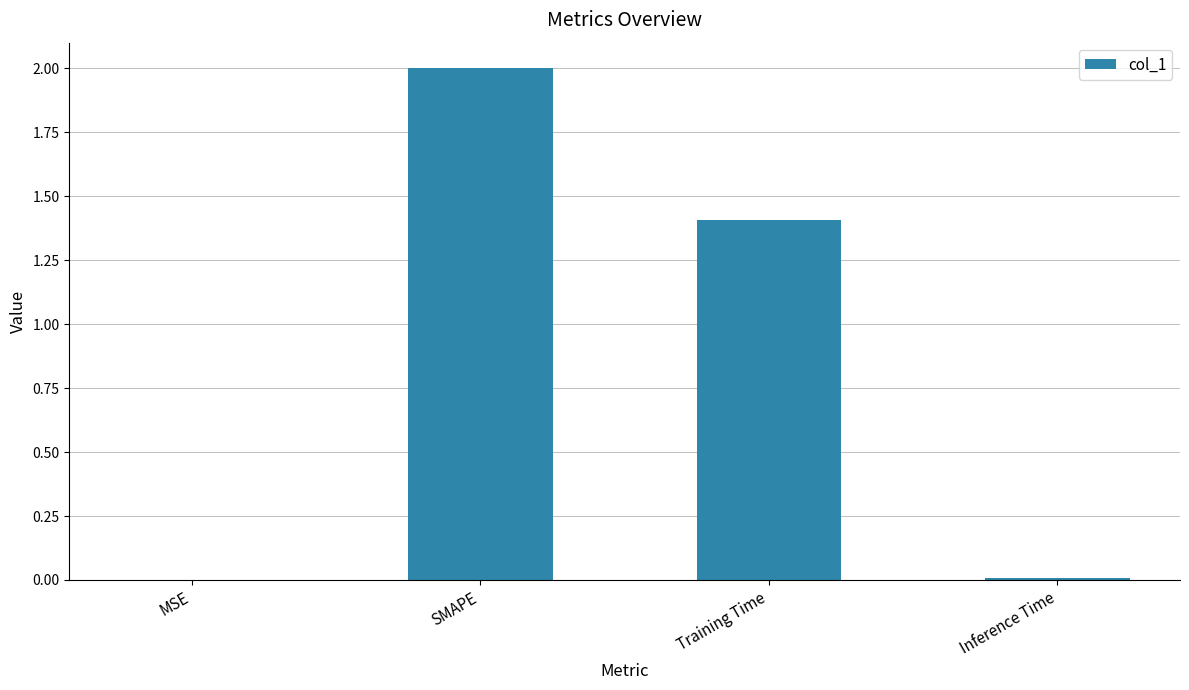

At which category does the chart reach its peak across all series?

SMAPE